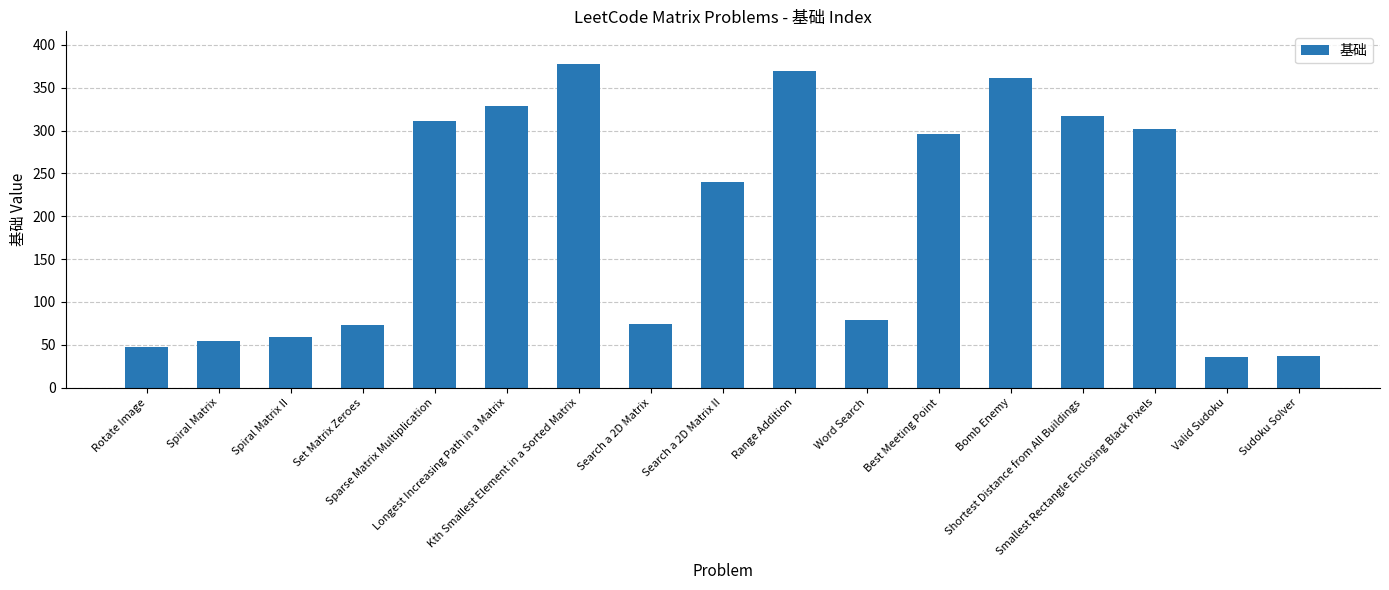

What is the difference between the values at Kth Smallest Element in a Sorted Matrix and Search a 2D Matrix?

304